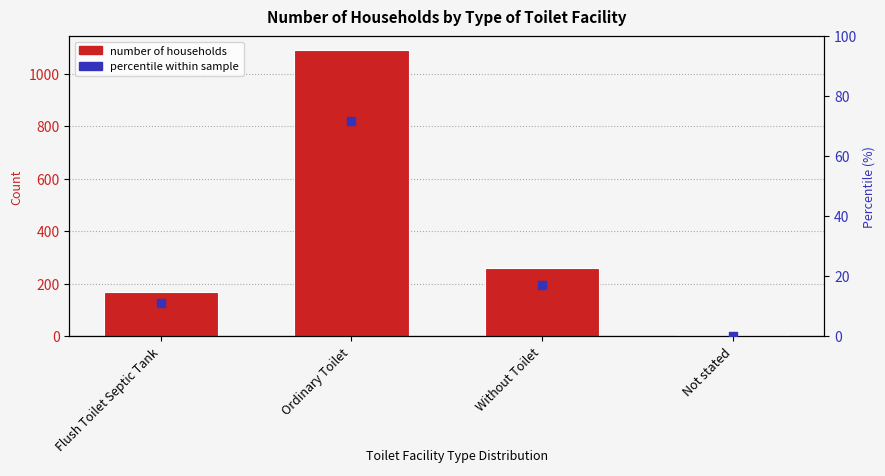

At how many categories does at least one series exceed 727?

1